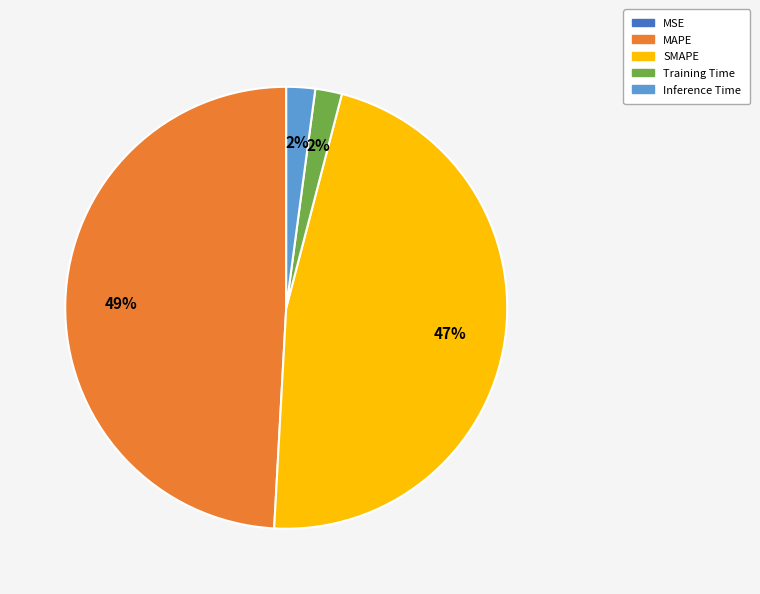

Is it true that SMAPE is 47% of the pie?

True